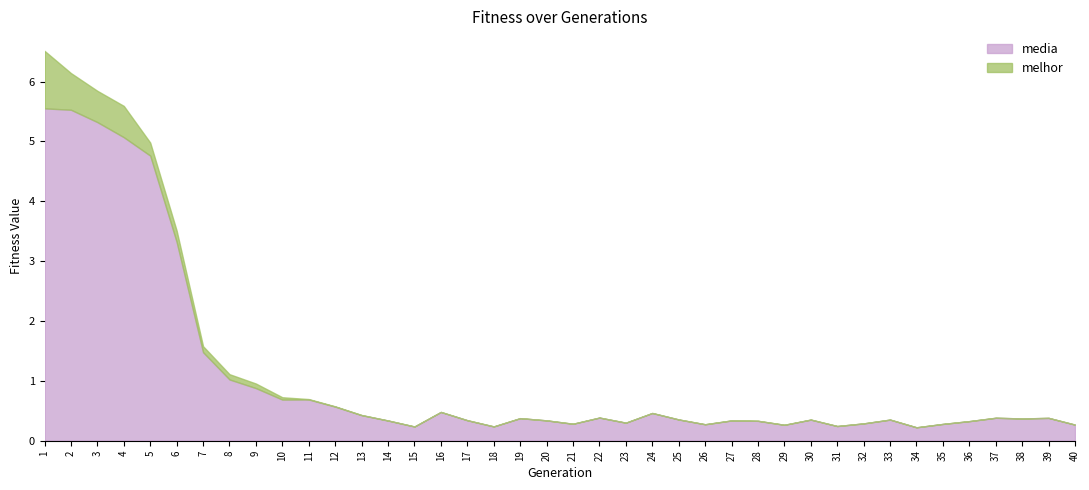

How many data points does each series have?

40